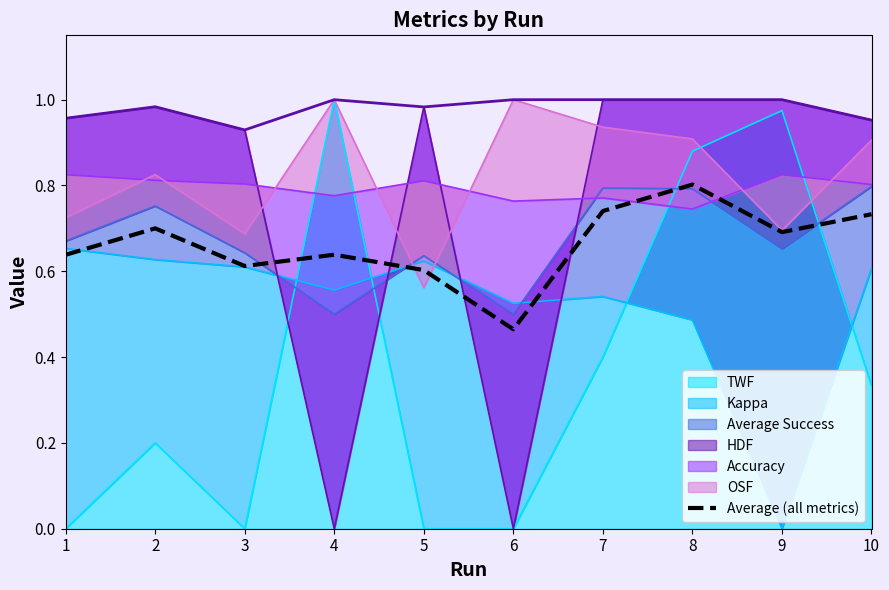

List the labels in order of value, smallest first.

6, 5, 3, 1, 4, 9, 2, 10, 7, 8